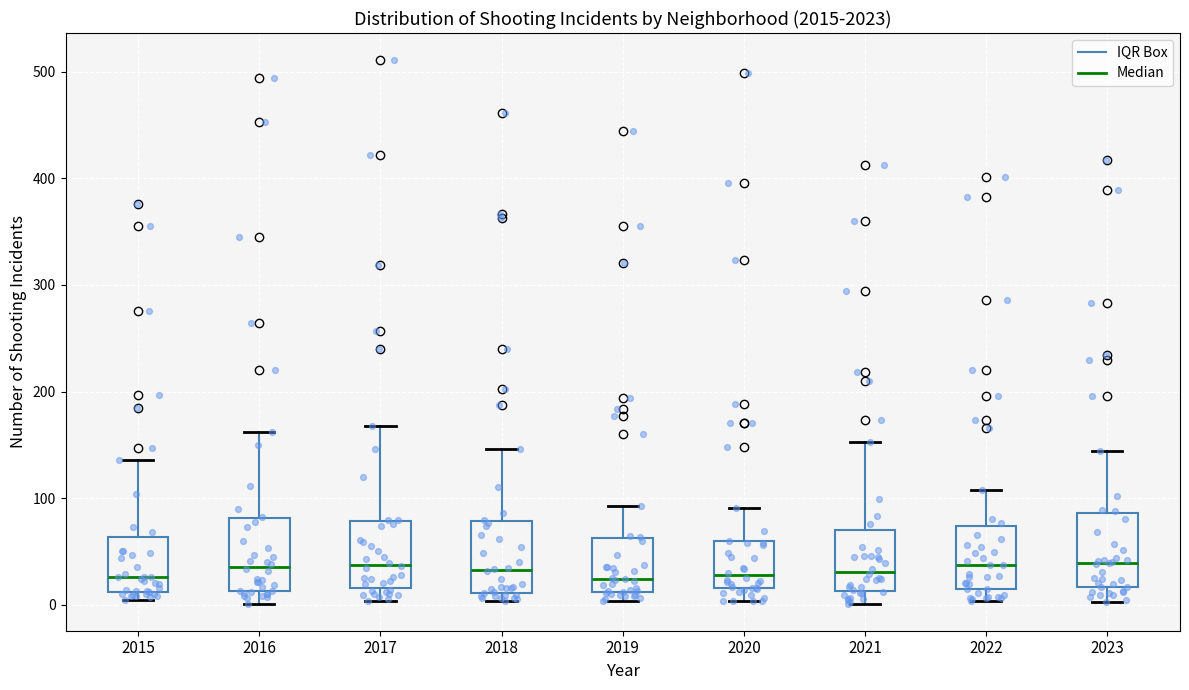

Reading left to right, read every box against the y-axis: the position of its median line, the range the box covers, and the ends of its whiskers. The values are not printed on the chart, so give them approximately, as read against the axis.

2015: median 30, box 10 to 60, whiskers 0 to 140
2016: median 40, box 10 to 80, whiskers 0 to 160
2017: median 40, box 20 to 80, whiskers 0 to 170
2018: median 30, box 10 to 80, whiskers 0 to 150
2019: median 20, box 10 to 60, whiskers 0 to 90
2020: median 30, box 20 to 60, whiskers 0 to 90
2021: median 30, box 10 to 70, whiskers 0 to 150
2022: median 40, box 20 to 70, whiskers 0 to 110
2023: median 40, box 20 to 90, whiskers 0 to 140